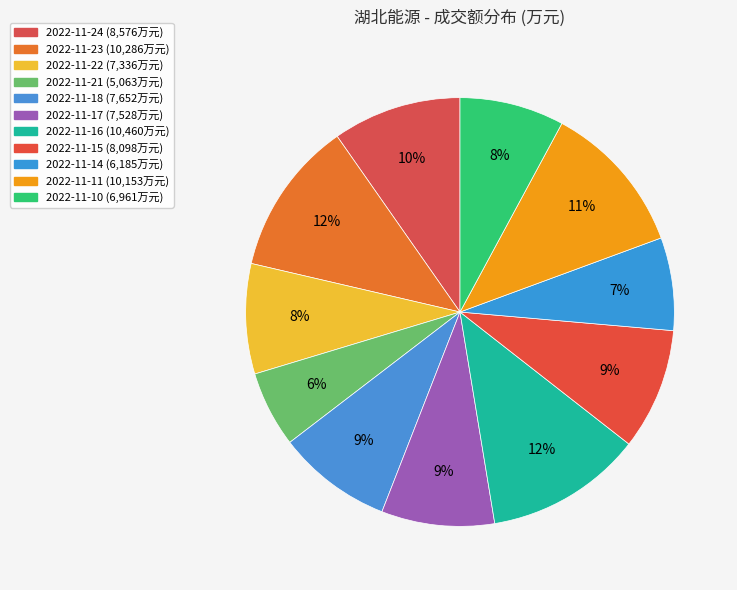

Count the number of slices in the pie.

11